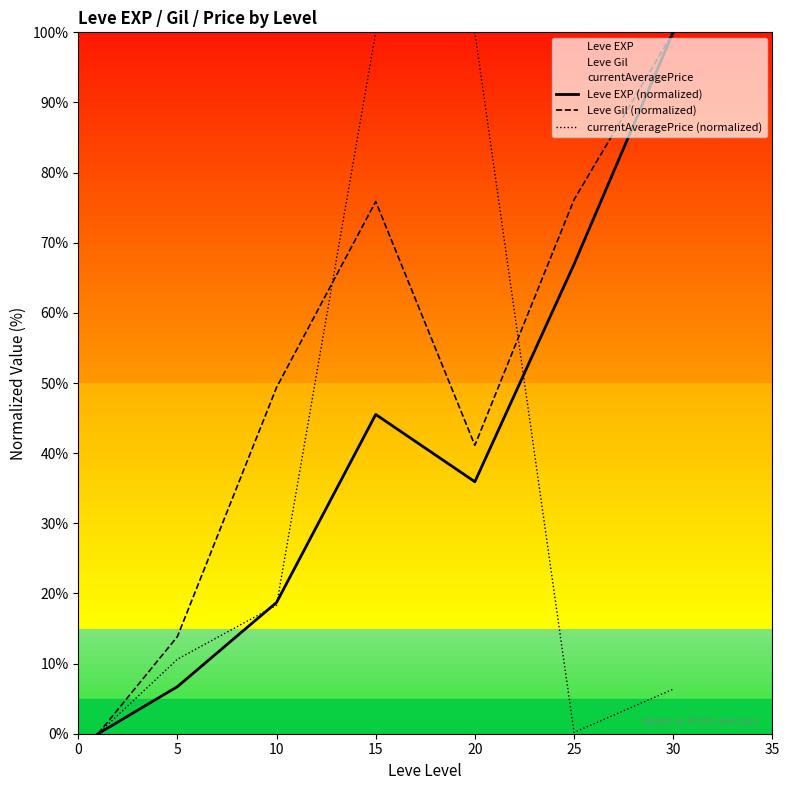

What is the maximum value for Leve Gil (normalized)?

100.0